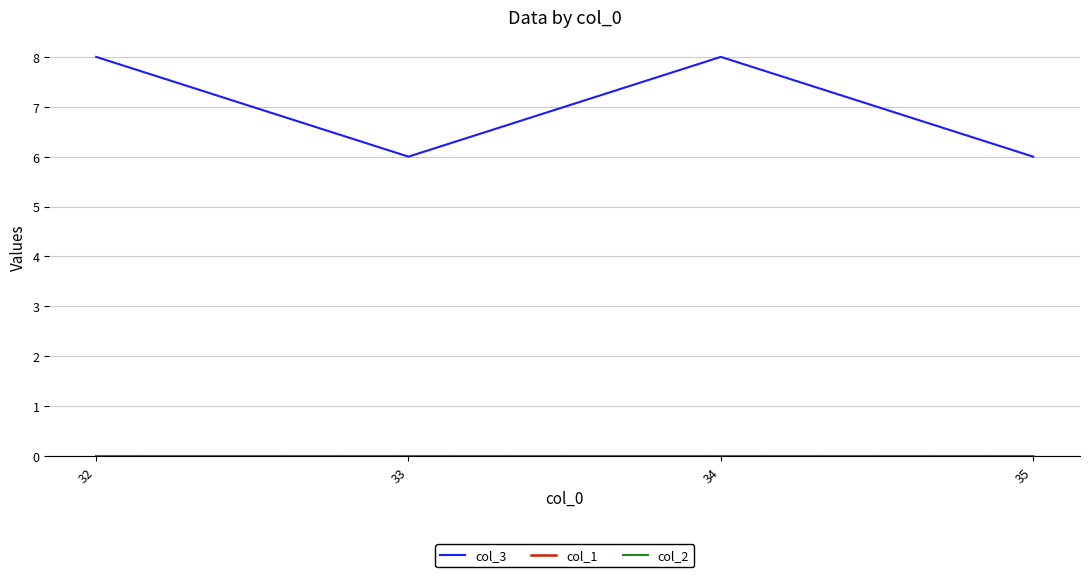

Is this an area chart (filled region under the line)?

No